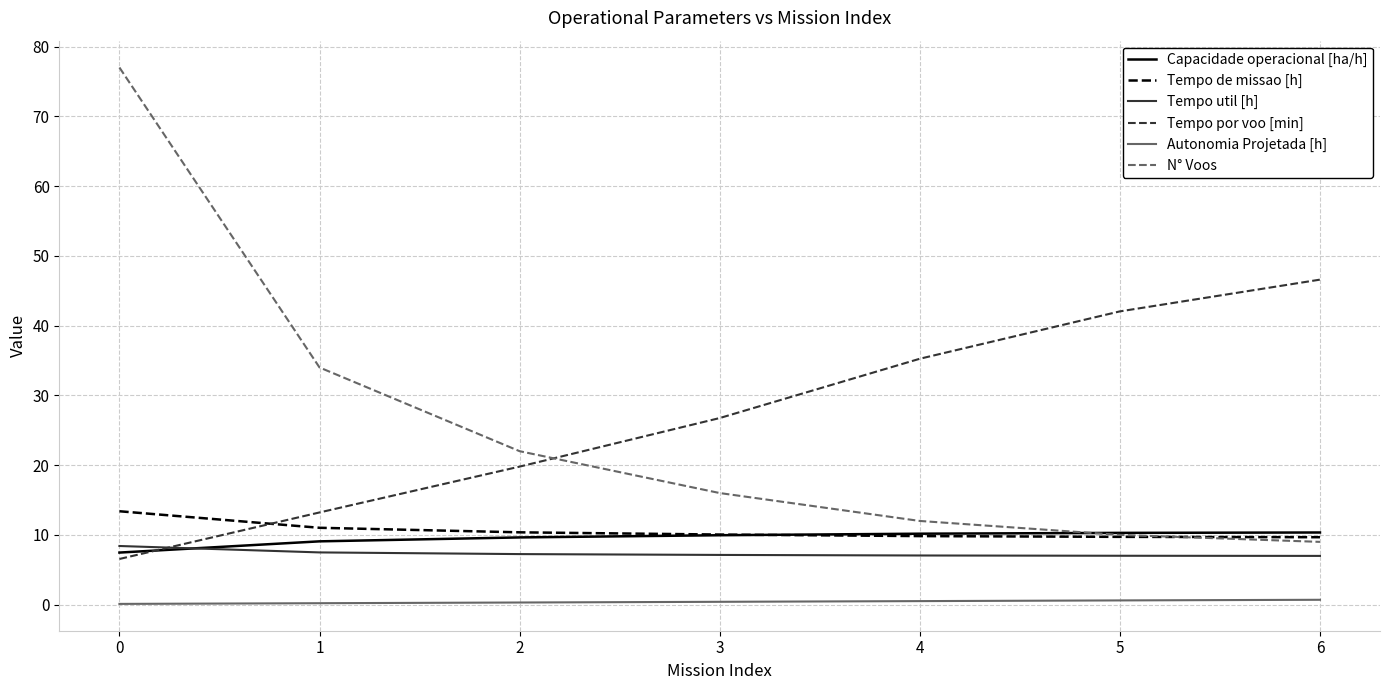

Which series has the largest total across all categories?

Tempo por voo [min]